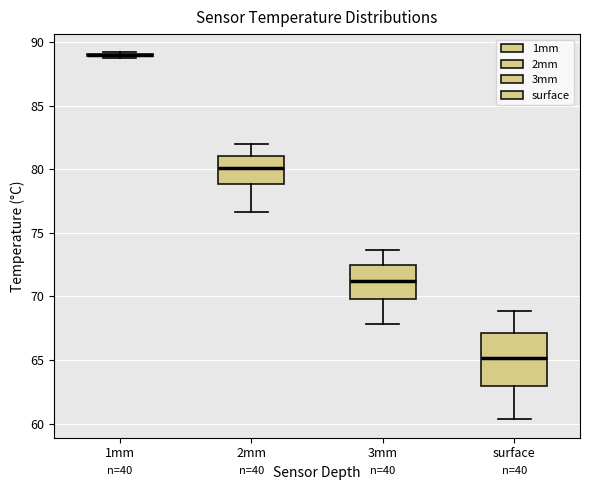

Which box is the tallest, from its lower edge to its upper edge?

surface